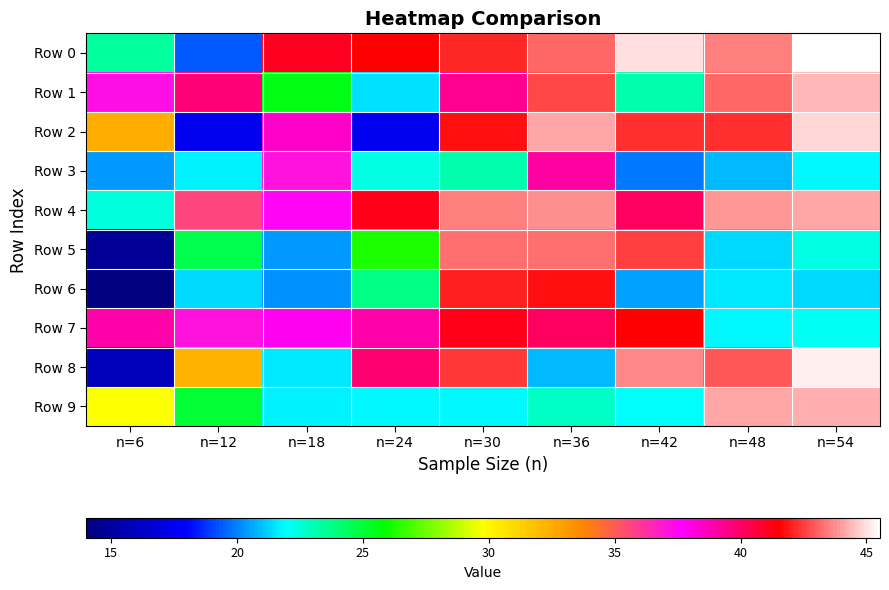

What is the minimum value shown in the chart?

14.0